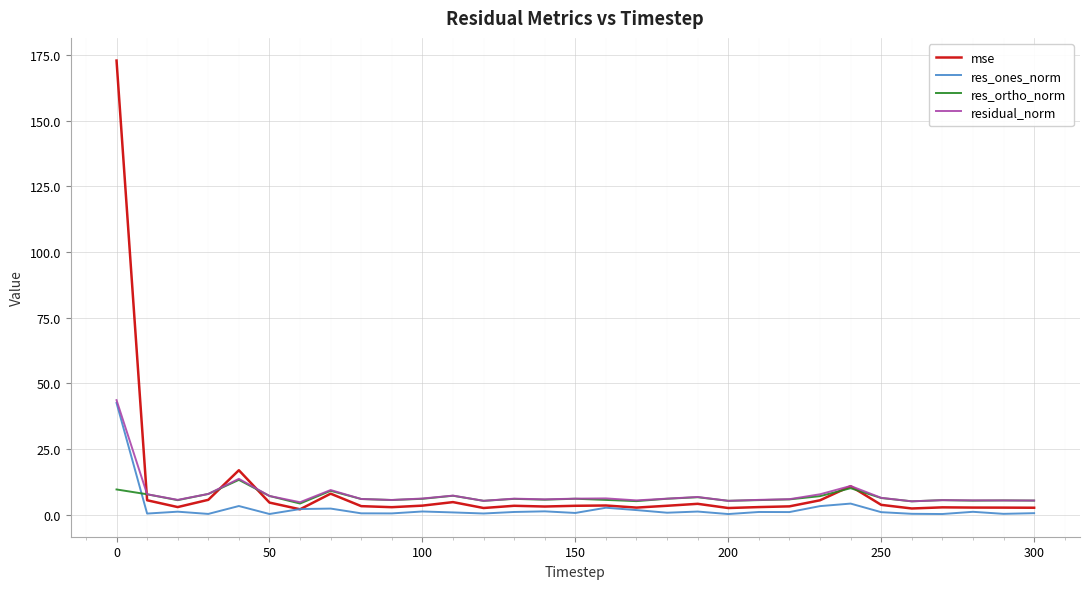

Does the chart have visible grid lines?

Yes